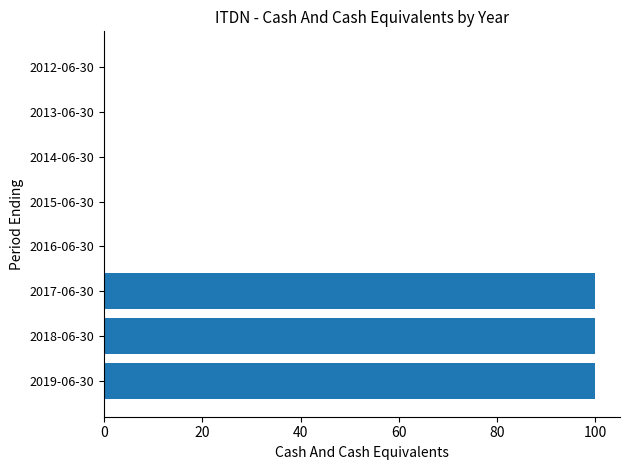

Reading bottom to top, extract all data points from this chart.

2019-06-30=100	2018-06-30=100	2017-06-30=100	2016-06-30=0	2015-06-30=0	2014-06-30=0	2013-06-30=0	2012-06-30=0